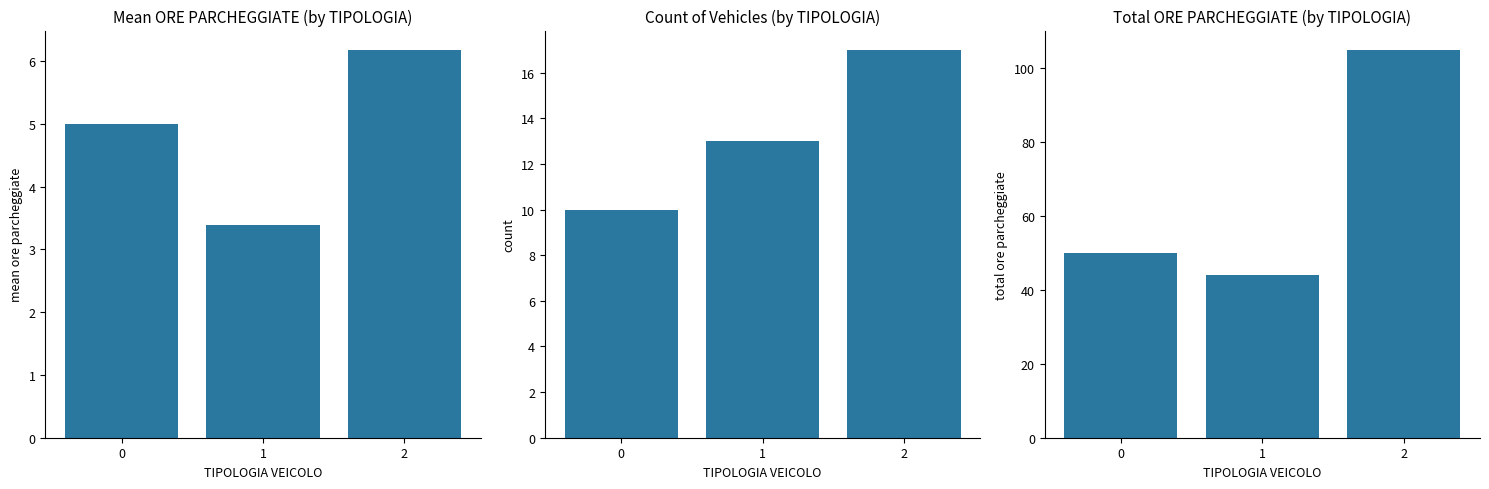

What is the value of the count bar at the 1st from the left?

10.0